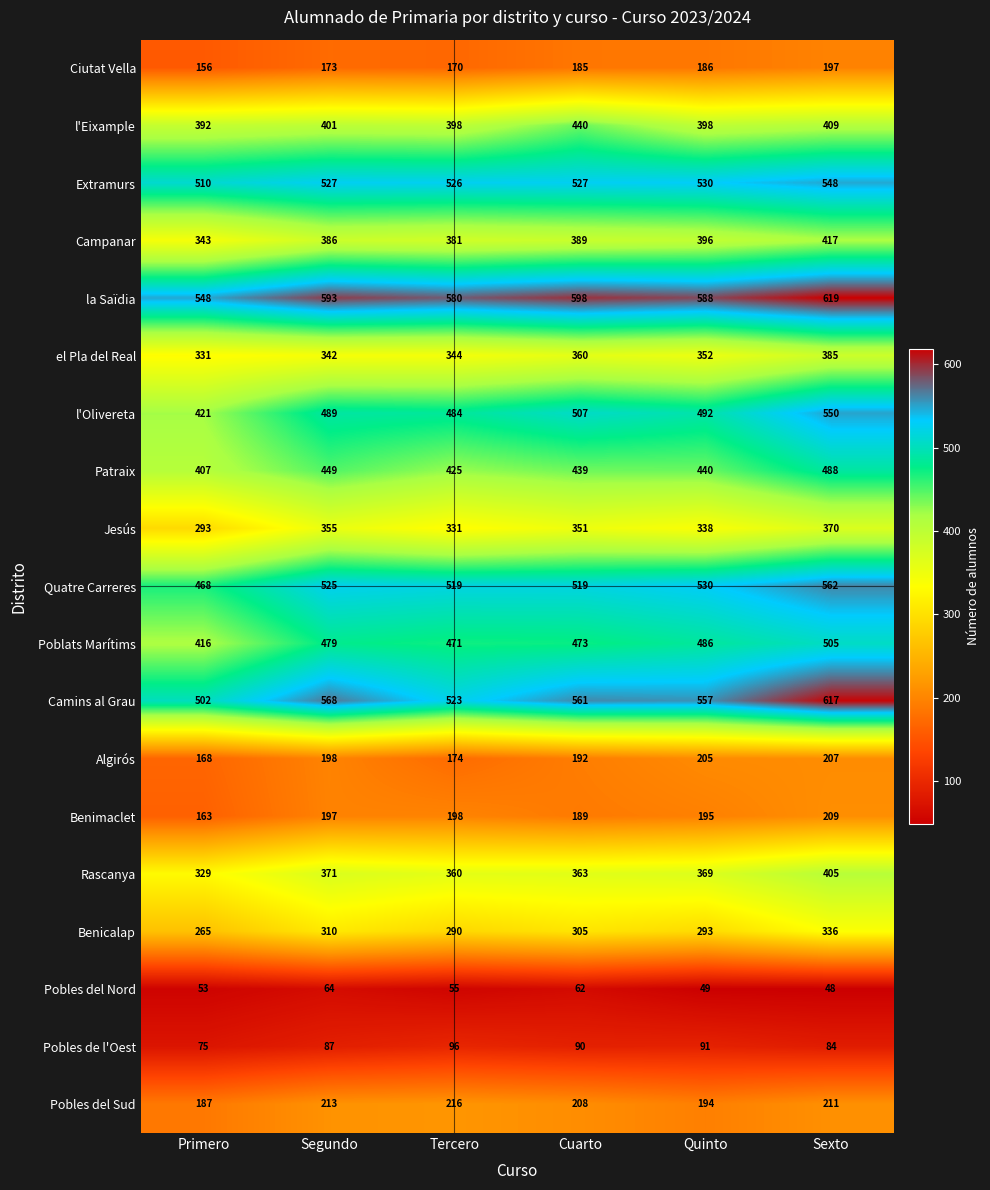

What is the maximum value shown in the chart?

619